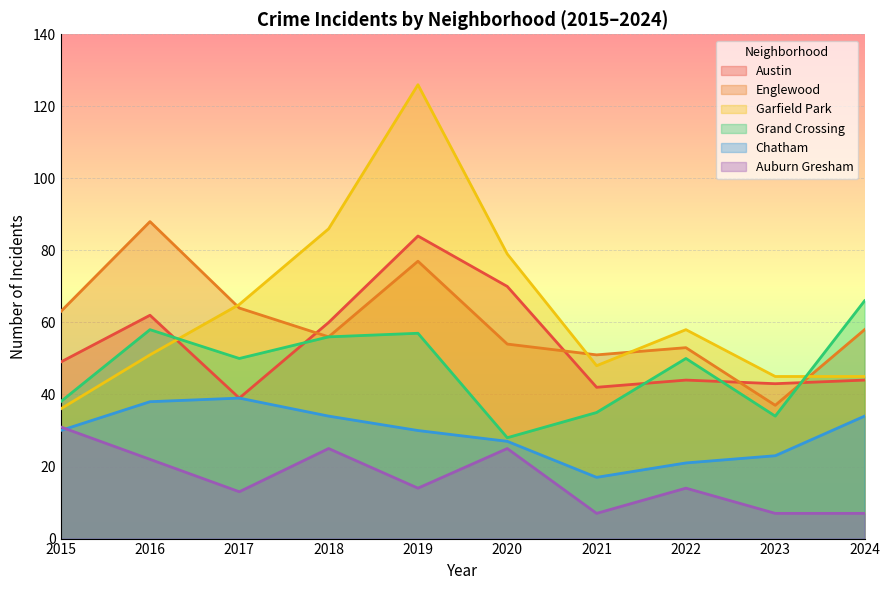

At how many categories does at least one series exceed 91?

1